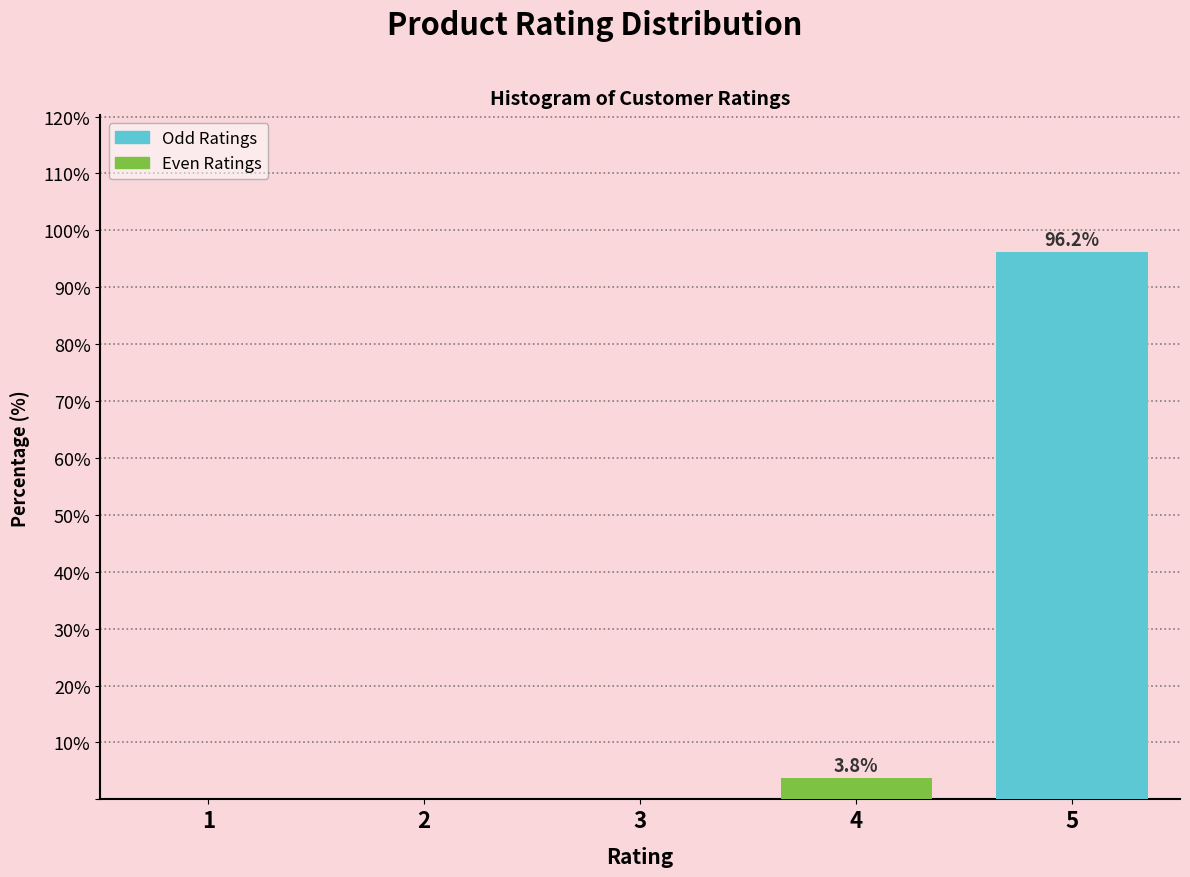

Reading right to left, list all the values displayed in this chart.

5=96.2	4=3.8	3=0.0	2=0.0	1=0.0